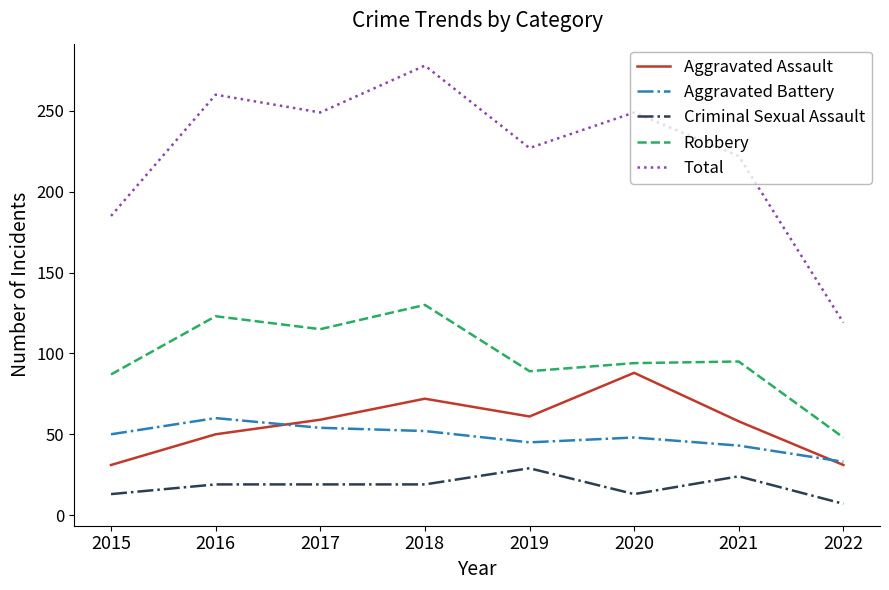

True or false: Total and Aggravated Assault cross at least once.

False